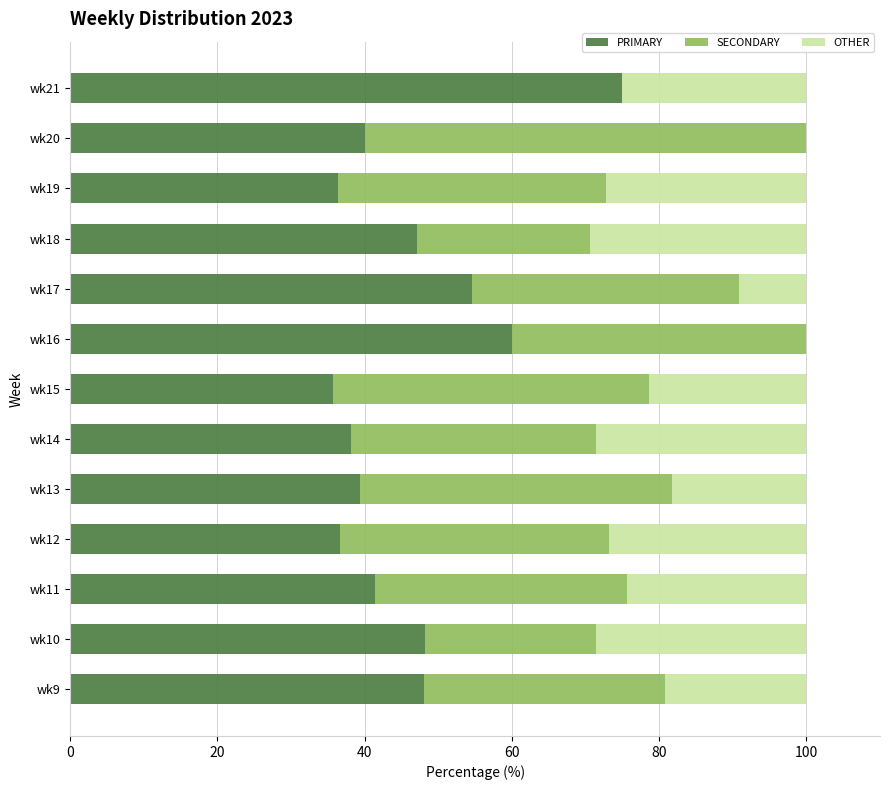

Is it true that PRIMARY equals 10.5 at wk15?

False